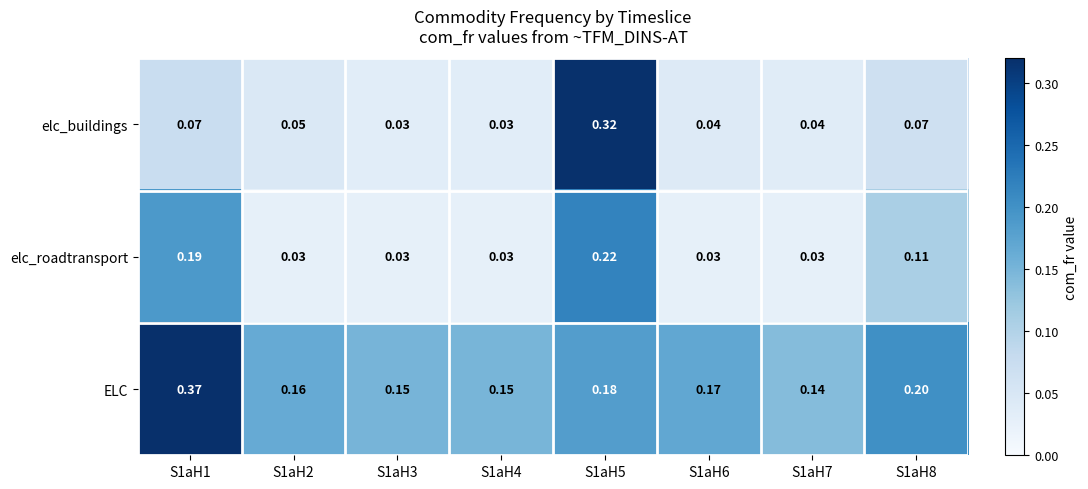

At how many categories does at least one series exceed 0?

8